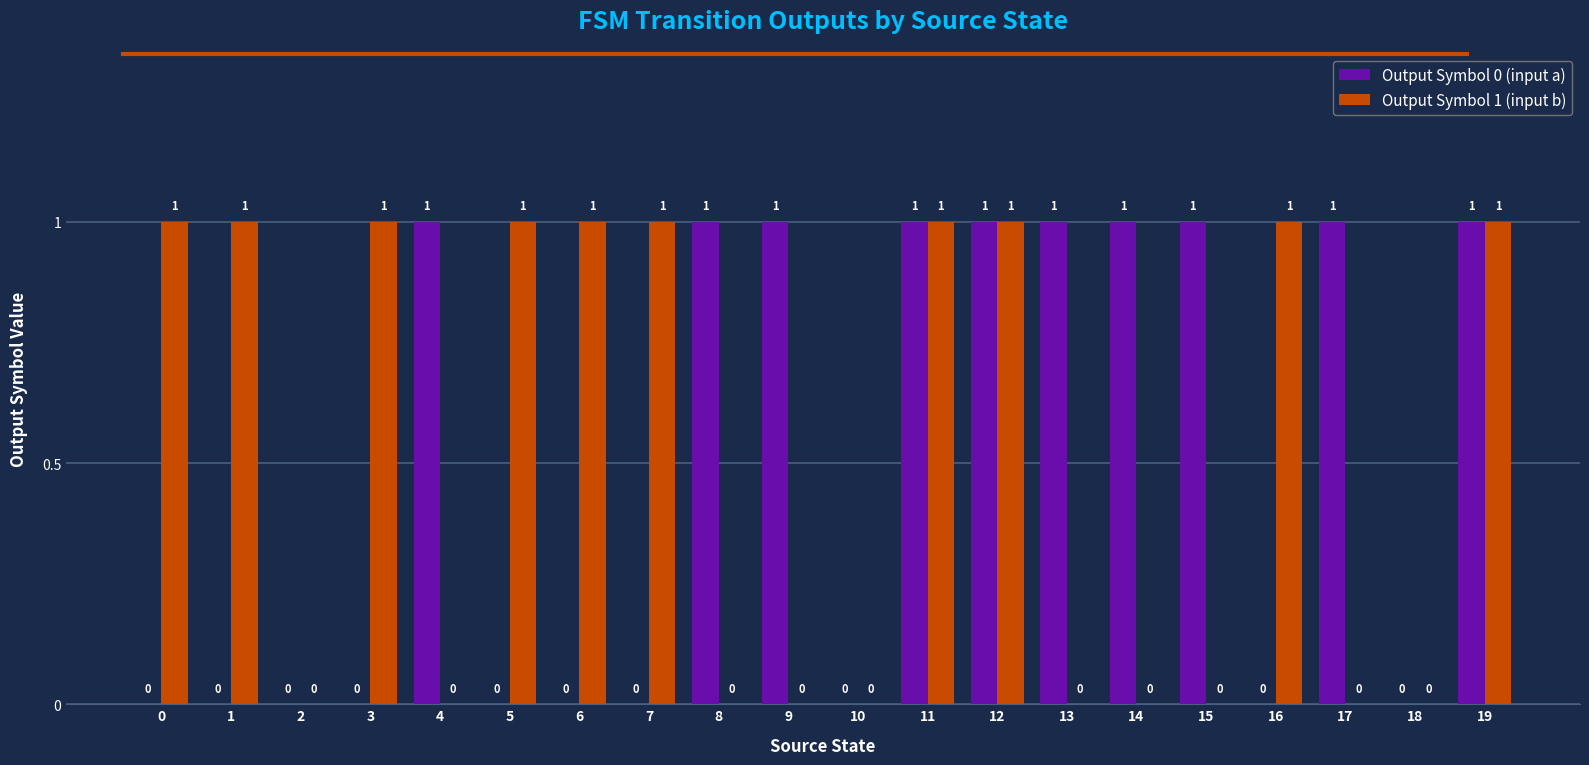

How many values in Output Symbol 0 (input a) are above zero?

10